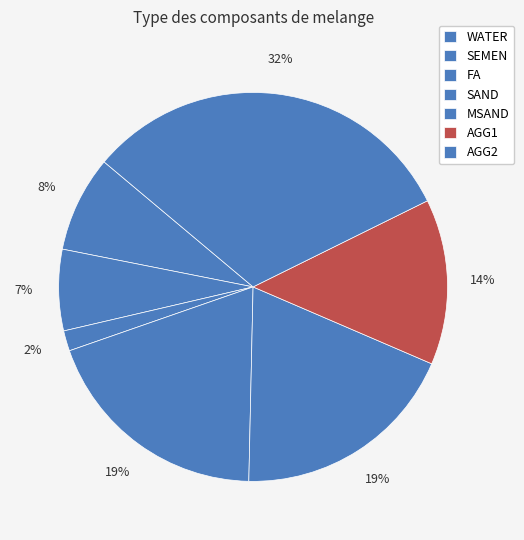

How many slices are in this pie chart?

7